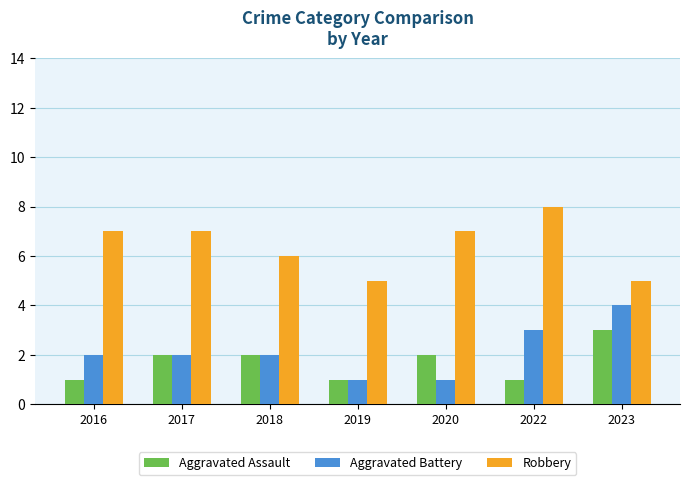

Reading left to right, transcribe all the data shown in this chart.

Aggravated Assault: 2016=1	2017=2	2018=2	2019=1	2020=2	2022=1	2023=3
Aggravated Battery: 2016=2	2017=2	2018=2	2019=1	2020=1	2022=3	2023=4
Robbery: 2016=7	2017=7	2018=6	2019=5	2020=7	2022=8	2023=5